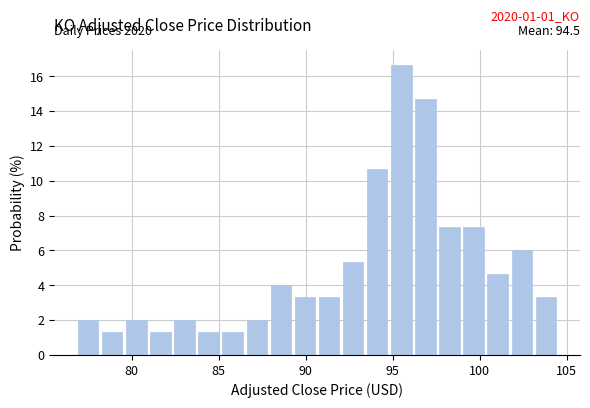

Read against the x-axis, roughly where is the centre of the tallest bar?

95.5